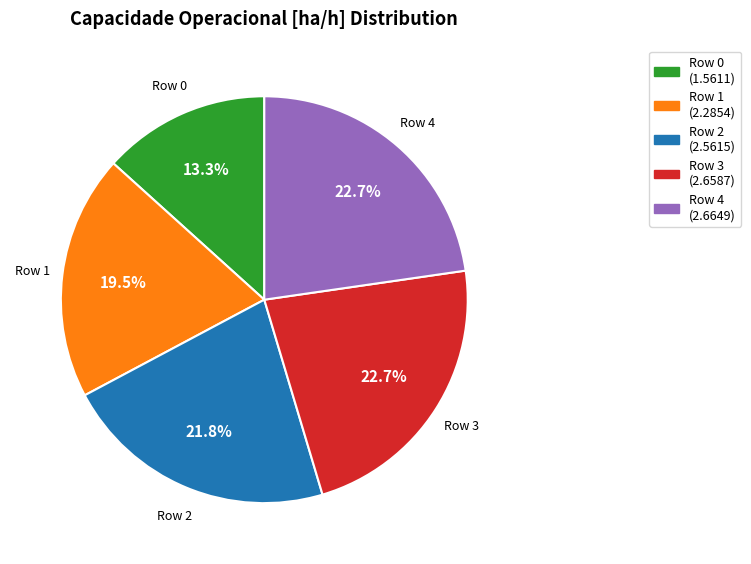

Count the number of slices in the pie.

5